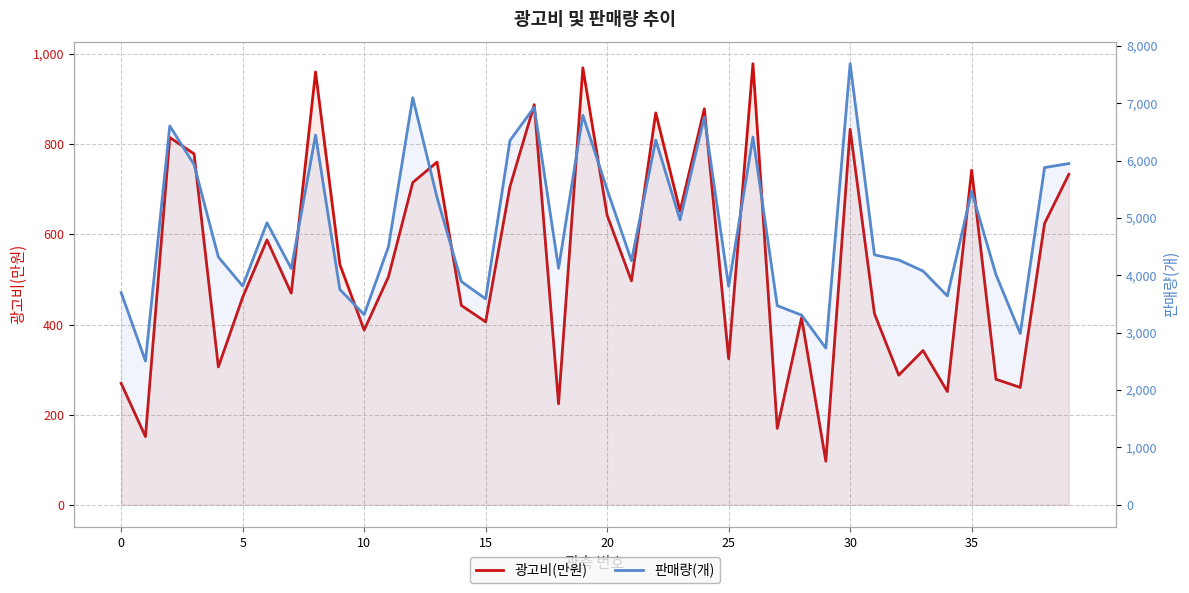

What are all the series names shown in the legend?

광고비(만원), 판매량(개)